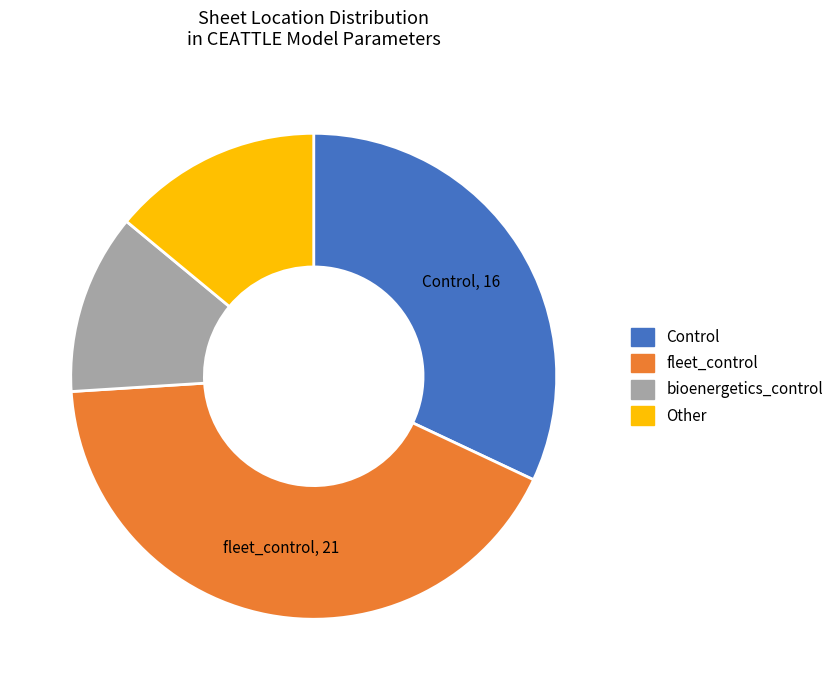

Combined, do fleet_control and bioenergetics_control account for over 50%?

Yes